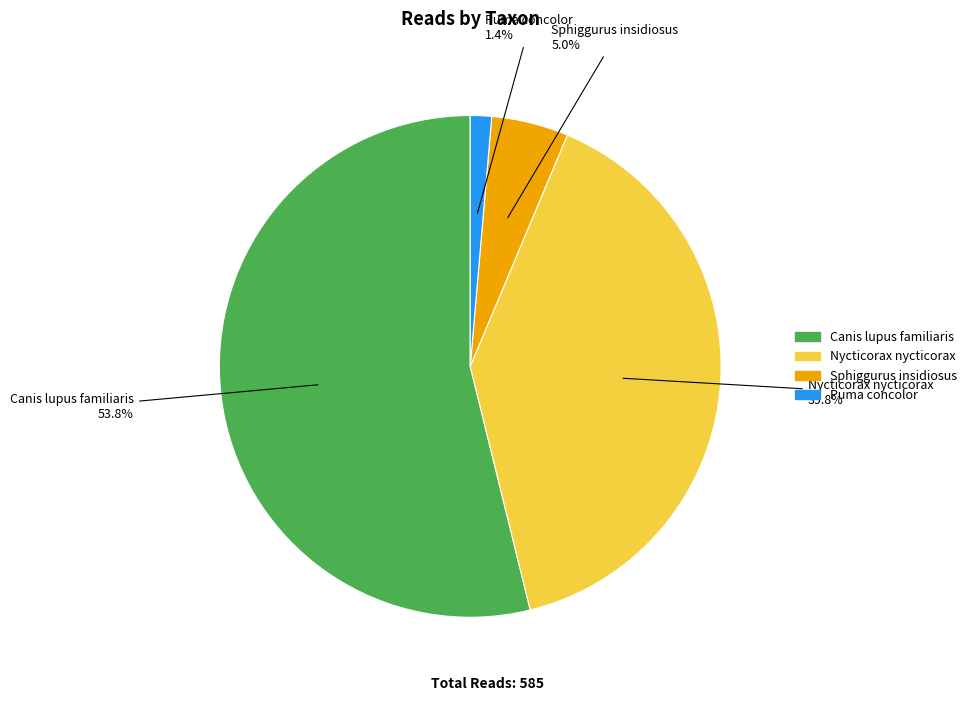

What is the largest slice in the pie chart?

Canis lupus familiaris